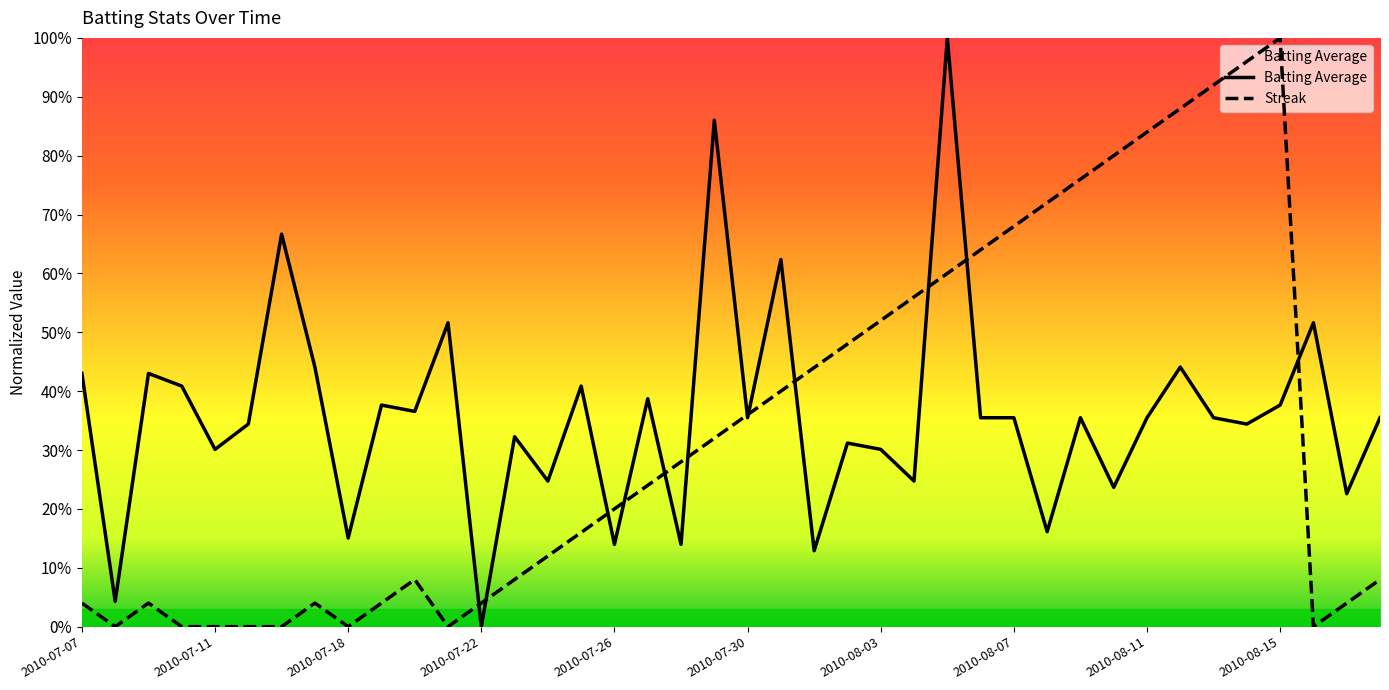

Which series changed the most between 2010-07-21 and 2010-08-08?

Streak